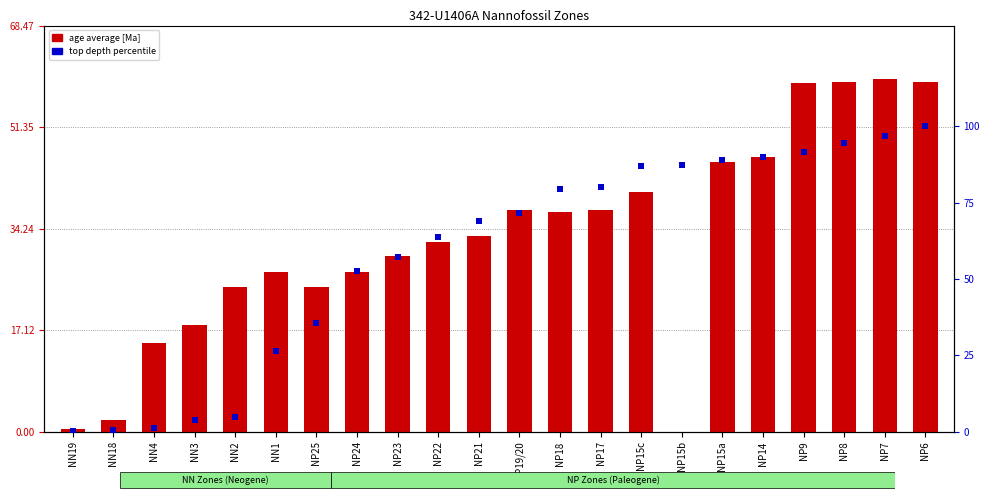

Which series contains the highest Y value?

top depth percentile